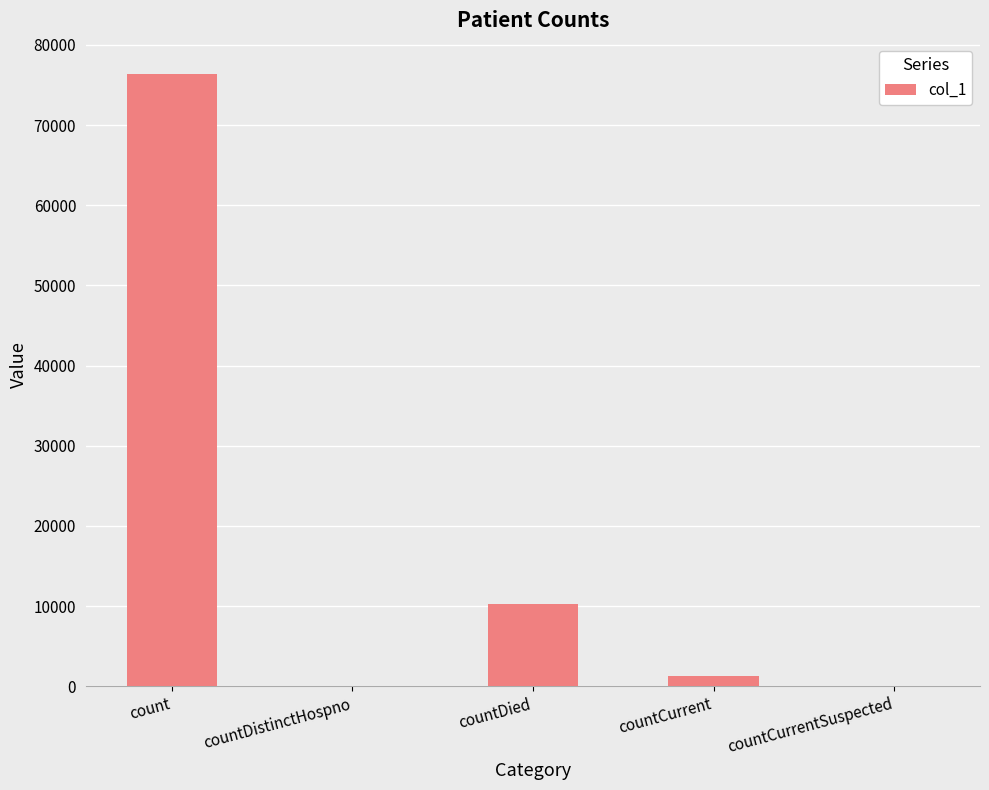

How many data points does each series have?

5